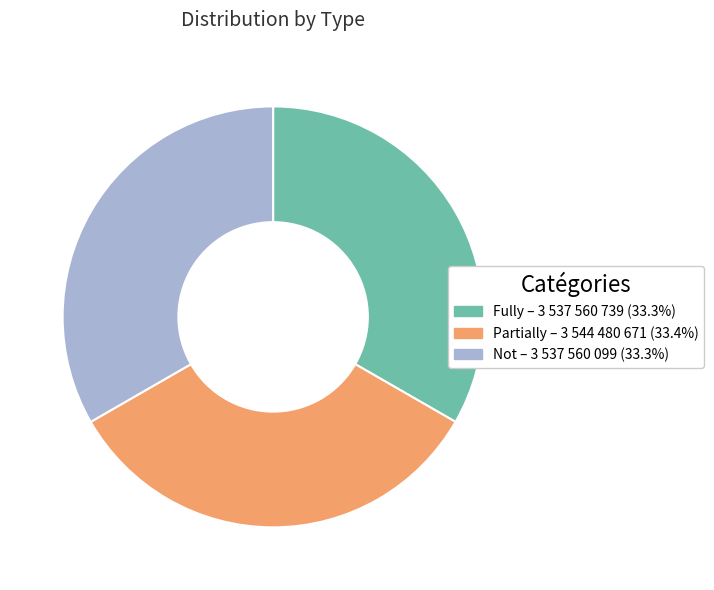

Approximately how many times larger is the value at Not compared to Partially?

1.0